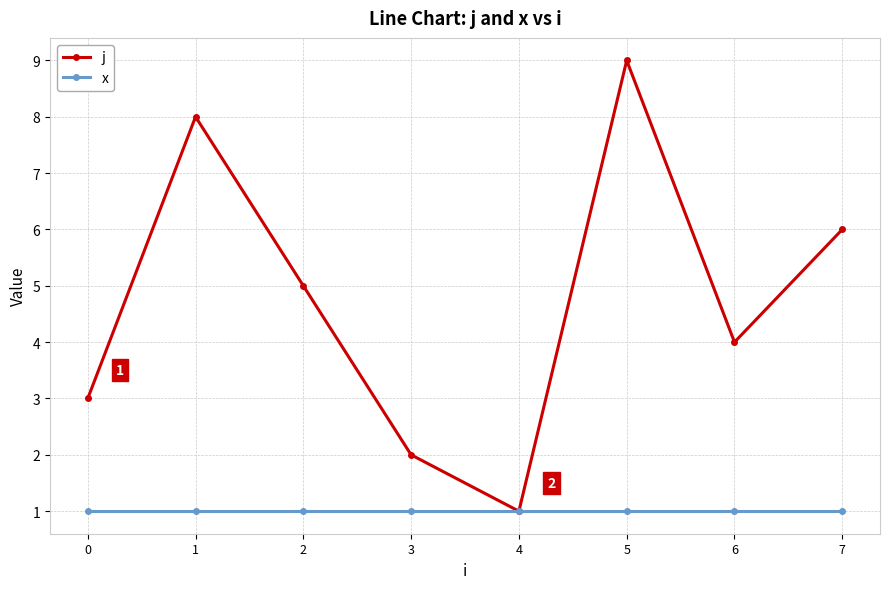

Which series changed the most between 3 and 6?

j